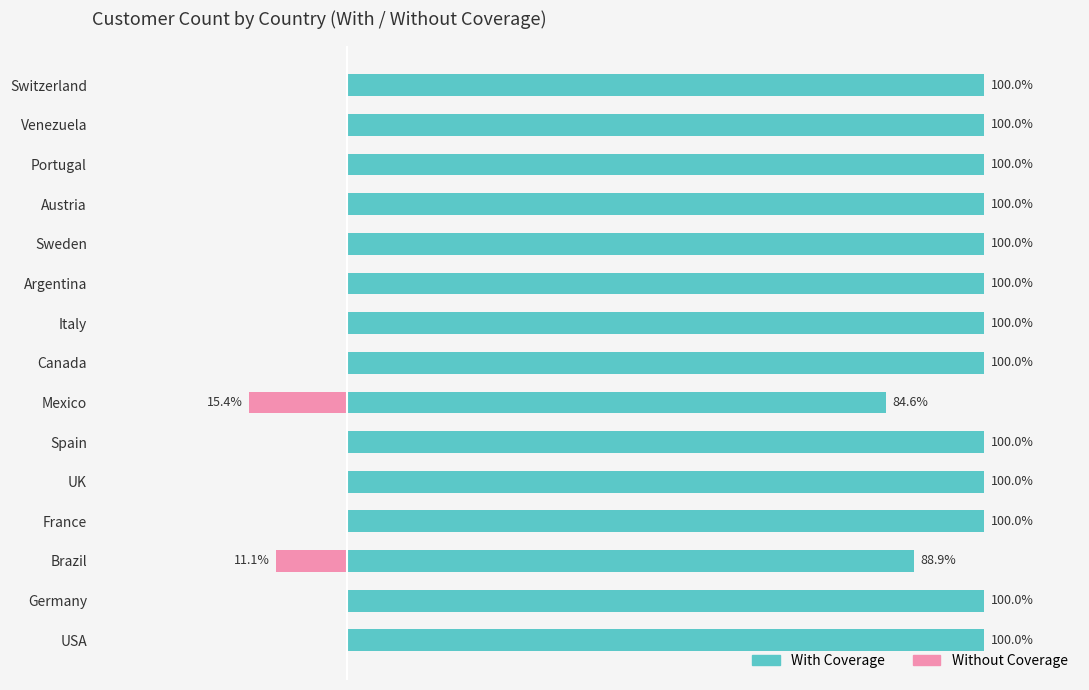

What is the greatest value displayed?

100.0